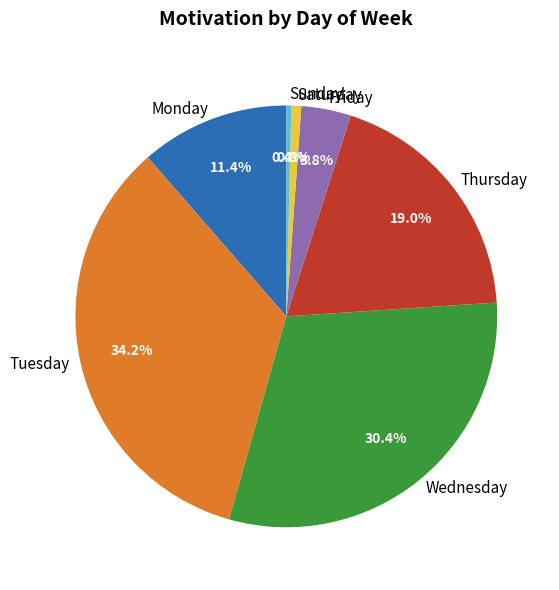

How much of the chart is everything except Wednesday?

69.6%